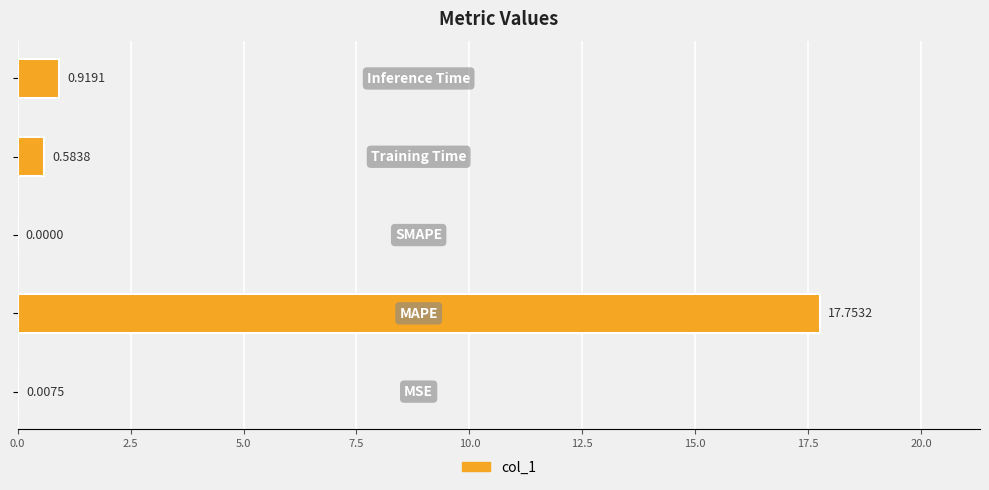

What is the sum of all values?

19.3